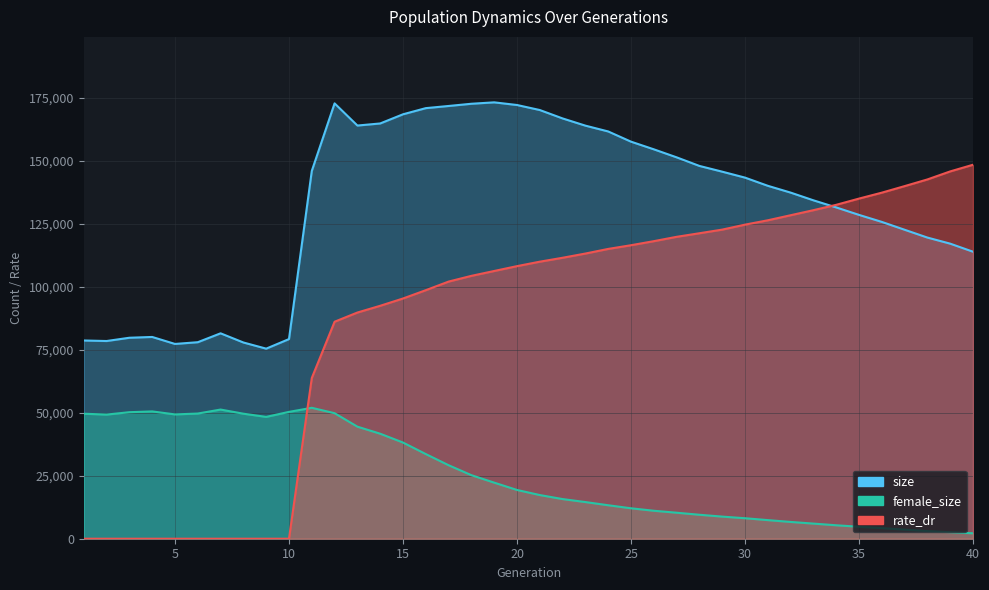

Reading left to right, list all the values displayed in this chart.

size: 78694.0	78483.0	79782.0	80096.0	77321.0	78010.0	81540.0	77898.0	75454.0	79253.0	146000.0	172823.0	164020.0	164847.0	168483.0	170929.0	171787.0	172669.0	173229.0	172174.0	170179.0	166845.0	163981.0	161673.0	157623.0	154586.0	151405.0	147990.0	145711.0	143348.0	140102.0	137402.0	134340.0	131516.0	128554.0	125768.0	122654.0	119550.0	117130.0	113934.0
female_size: 49625.0	49283.0	50227.0	50535.0	49352.0	49693.0	51276.0	49632.0	48368.0	50352.0	51973.0	49829.0	44484.0	41683.0	38184.0	33607.0	29183.0	25228.0	22261.0	19357.0	17337.0	15739.0	14552.0	13288.0	12082.0	11102.0	10324.0	9512.0	8780.0	8135.0	7386.0	6662.0	6004.0	5338.0	4749.0	4212.0	3601.0	3021.0	2590.0	2154.0
rate_dr: 0.0	0.0	0.0	0.0	0.0	0.0	0.0	0.0	0.0	0.0	63812.4	86143.8	89791.3	92470.3	95361.4	98665.0	102078.5	104352.8	106286.0	108208.0	109978.4	111532.6	113207.7	115045.4	116510.9	118122.6	119844.5	121265.3	122708.3	124679.1	126411.3	128417.1	130424.8	132548.6	135024.6	137375.1	139972.2	142623.9	145814.6	148455.5